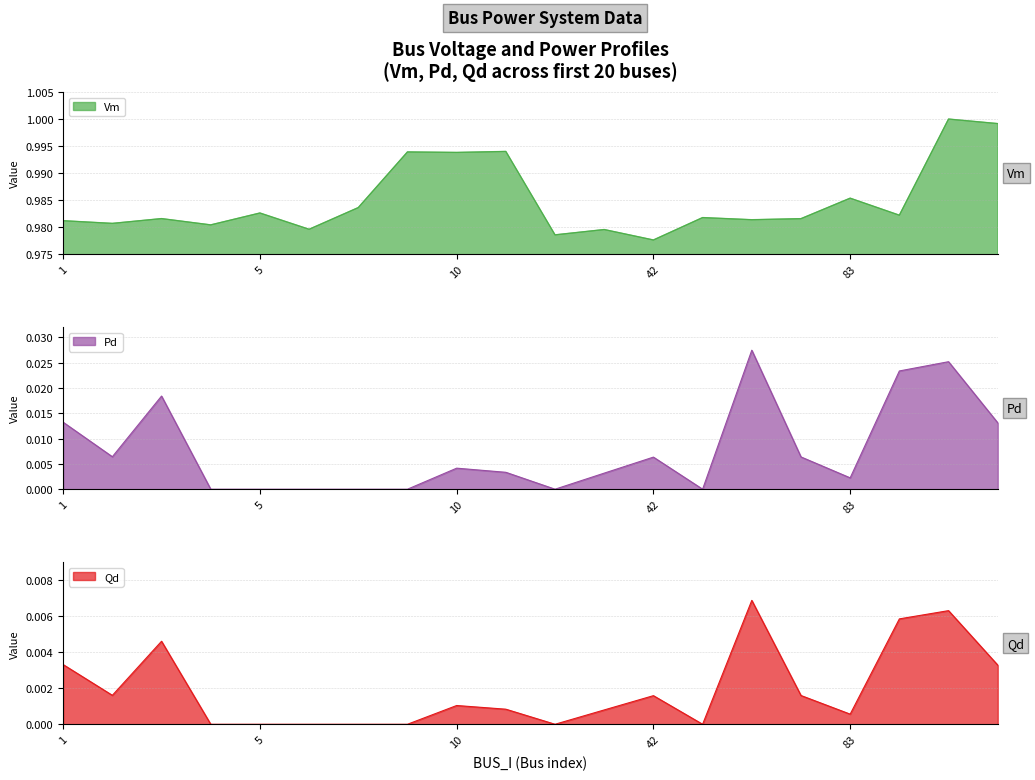

Between 3 and 5, which is larger?

5